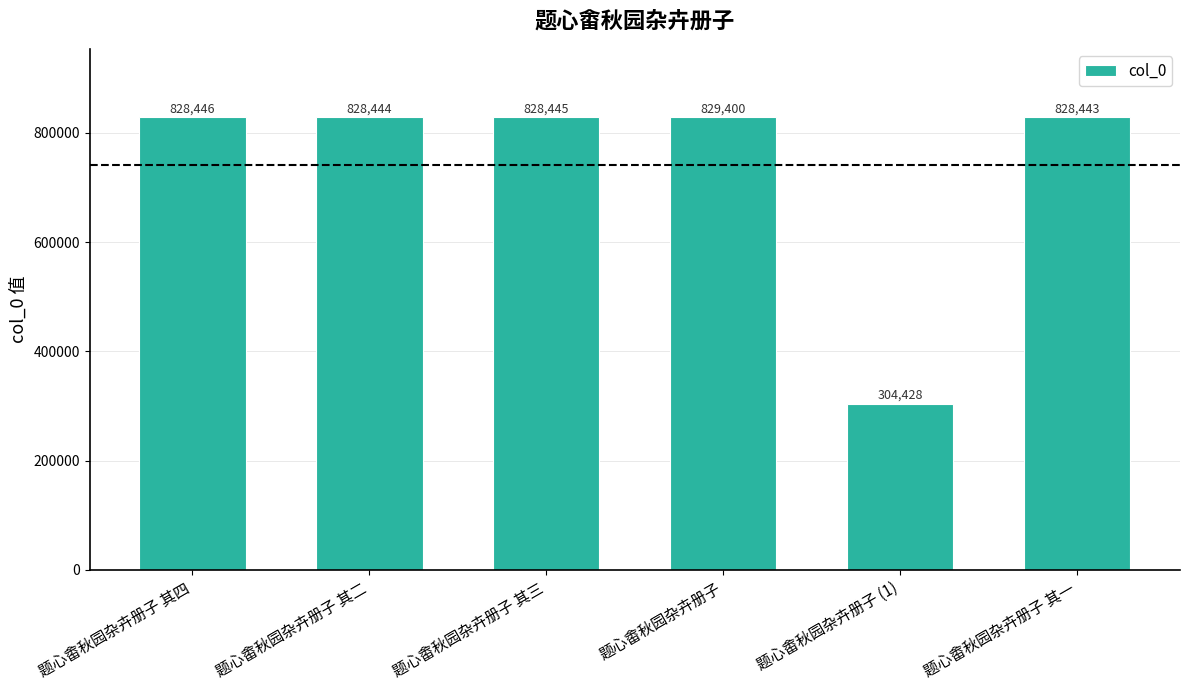

Reading right to left, what are all the values shown in this chart?

828443	304428	829400	828445	828444	828446